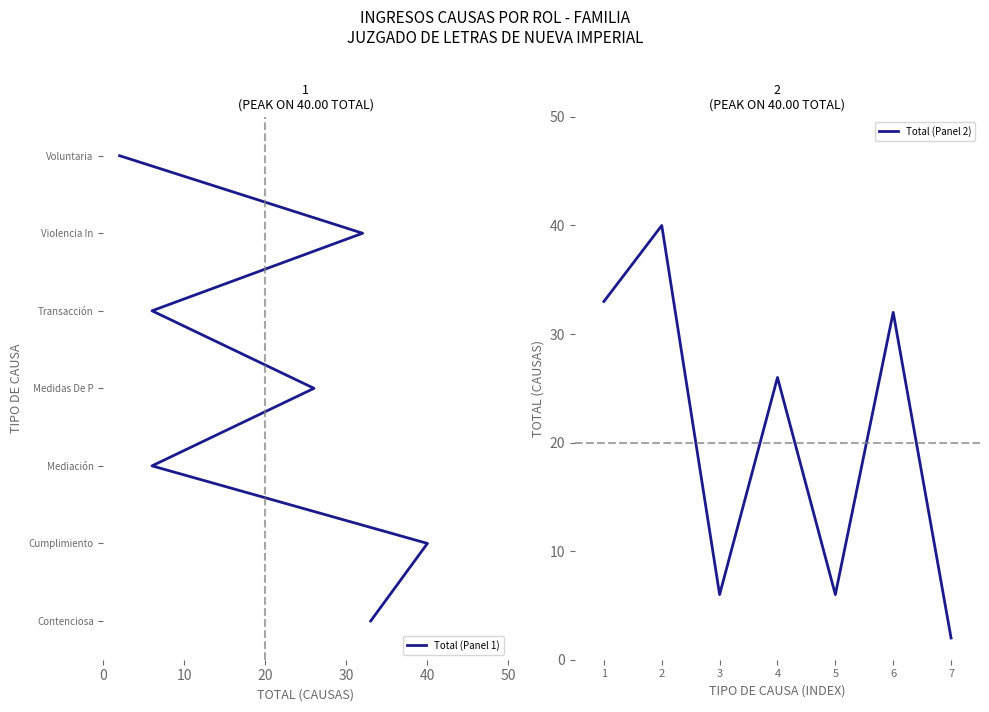

How many lines are shown in the chart?

2